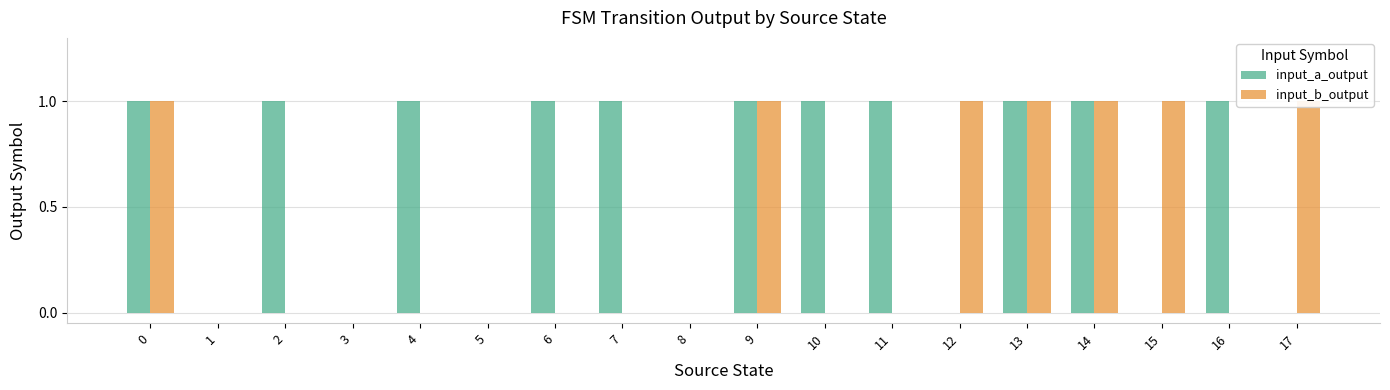

Reading right to left, what are all the values shown in this chart?

input_a_output: 17=0	16=1	15=0	14=1	13=1	12=0	11=1	10=1	9=1	8=0	7=1	6=1	5=0	4=1	3=0	2=1	1=0	0=1
input_b_output: 17=1	16=0	15=1	14=1	13=1	12=1	11=0	10=0	9=1	8=0	7=0	6=0	5=0	4=0	3=0	2=0	1=0	0=1